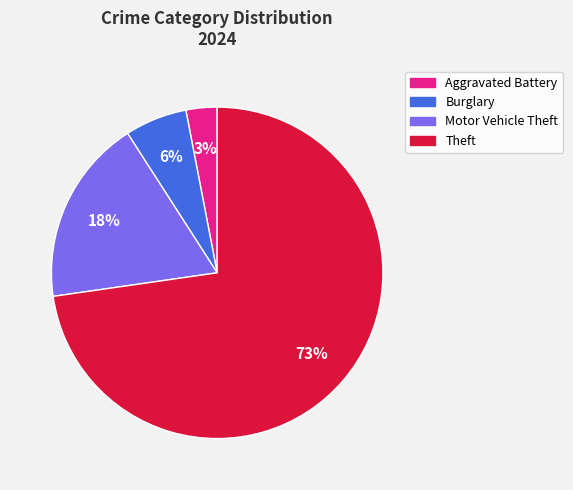

To the nearest percent, what portion does Aggravated Battery represent?

3%